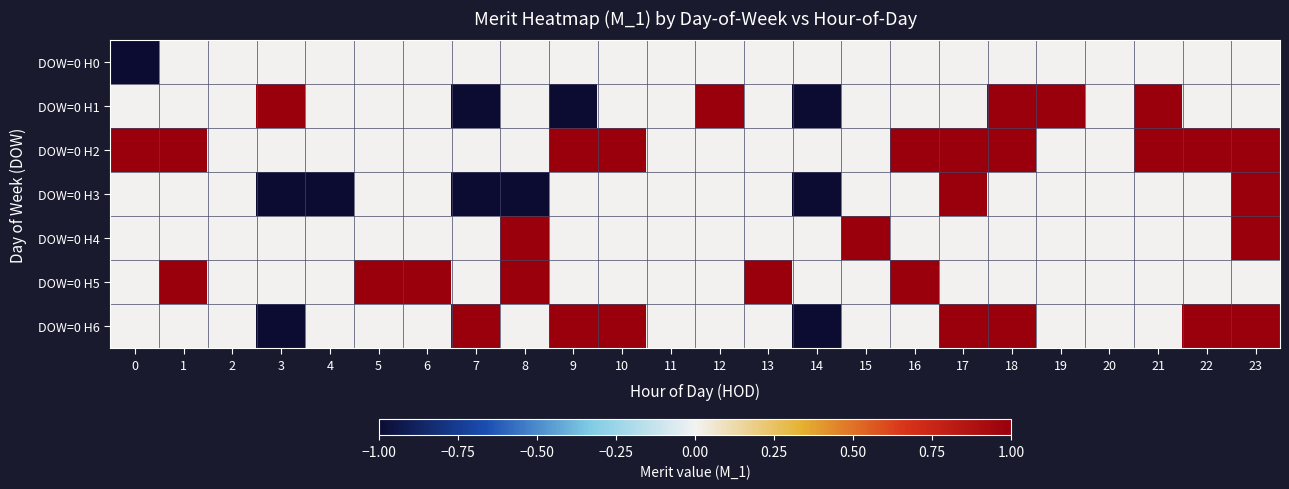

List the series in order of their peak value, lowest first.

DOW=0 H0, DOW=0 H1, DOW=0 H2, DOW=0 H3, DOW=0 H4, DOW=0 H5, DOW=0 H6